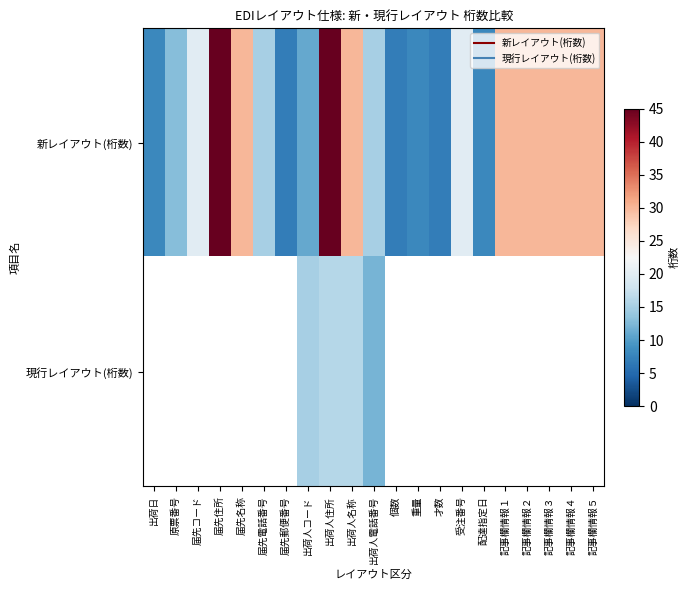

What value does the 新レイアウト(桁数) series have at 受注番号?

20.0